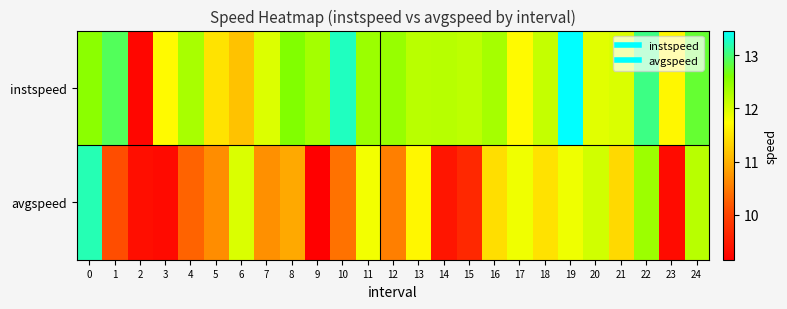

At how many categories does at least one series exceed 10?

24